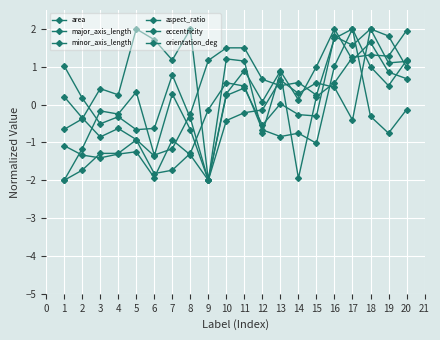

At how many categories does at least one series exceed 0?

20